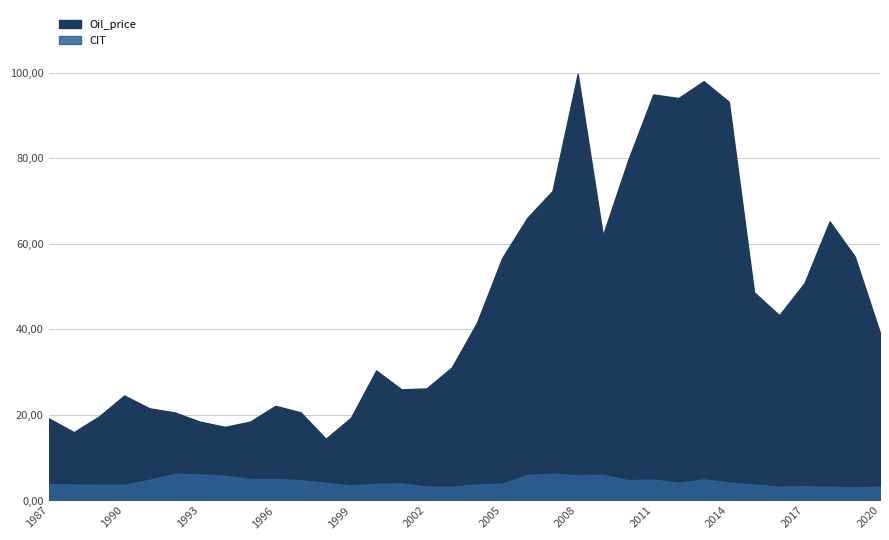

Which series has the largest range (max minus min)?

Oil_price